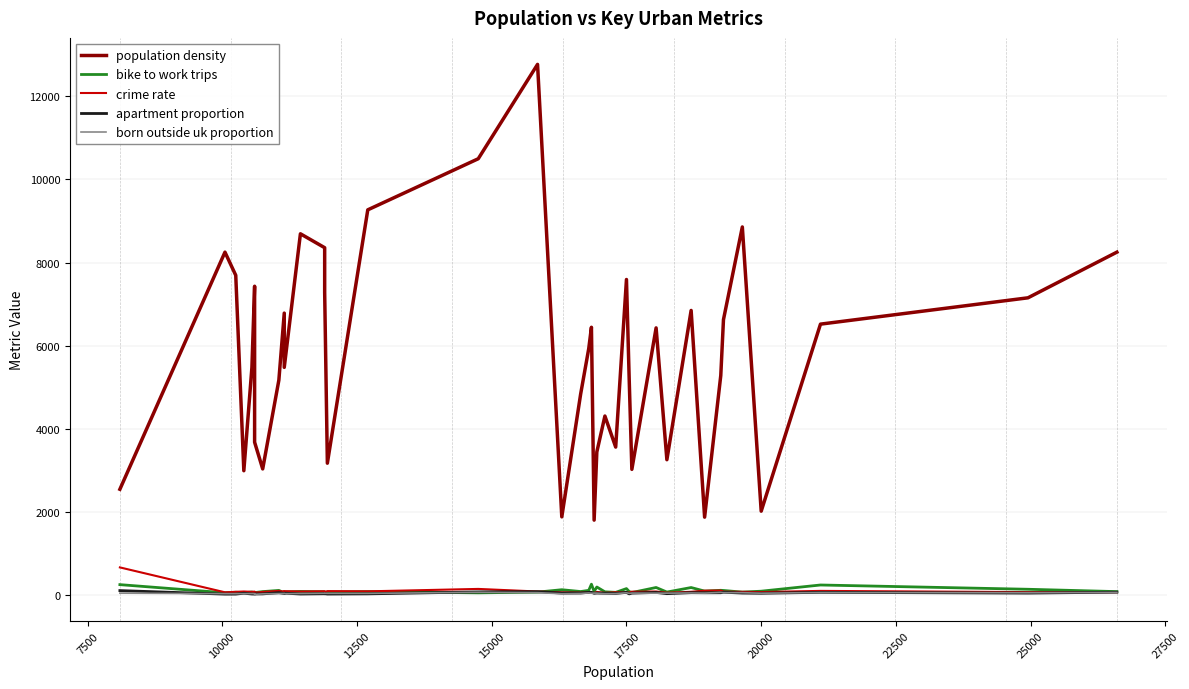

What are all the series names shown in the legend?

population density, bike to work trips, crime rate, apartment proportion, born outside uk proportion